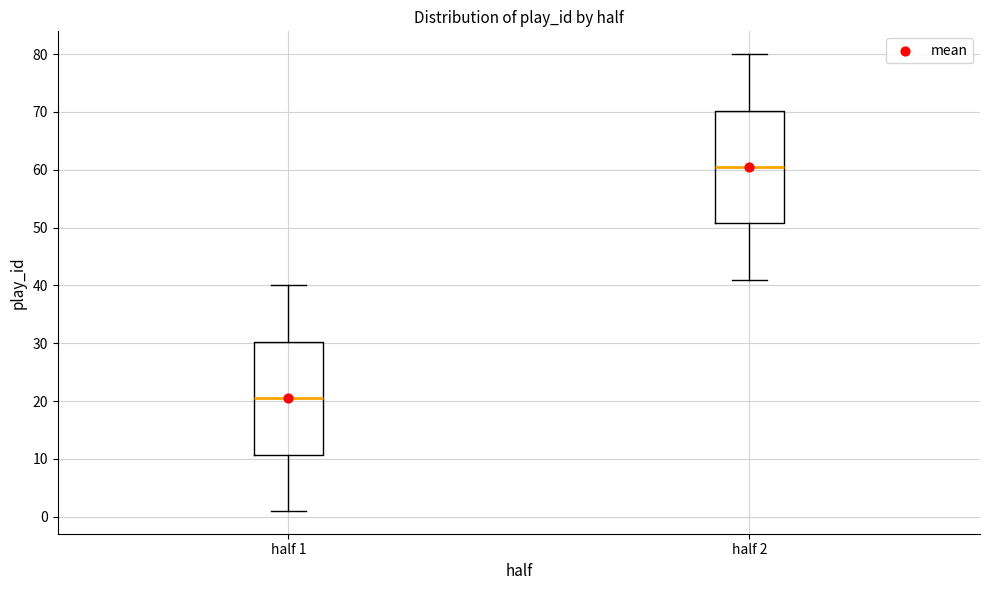

Where does the upper whisker of the box for half 1 end on the y-axis? The values are not printed on the chart, so give them approximately, as read against the axis.

40